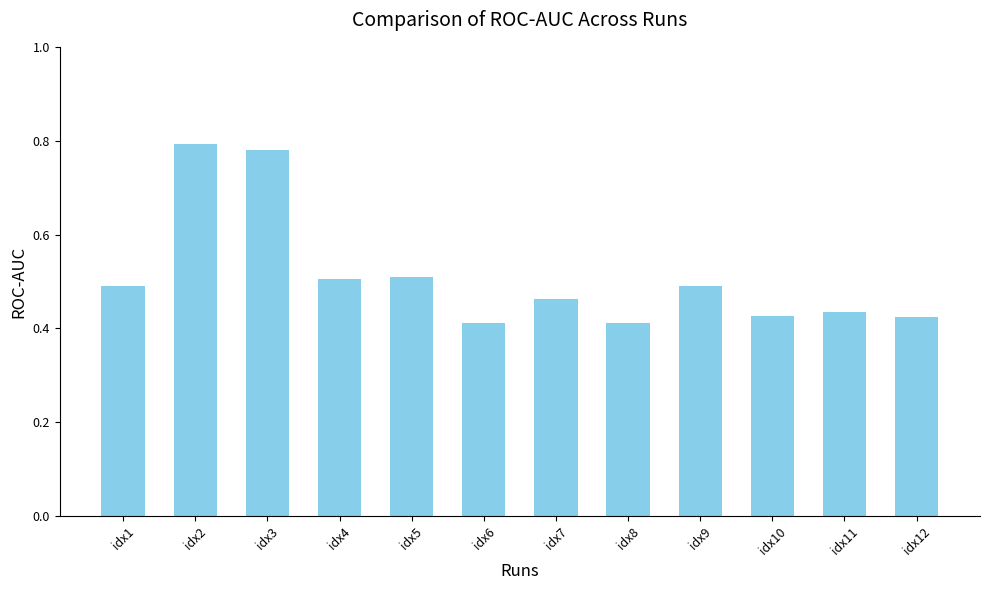

What is the sum of the values at idx2 and idx10?

1.2